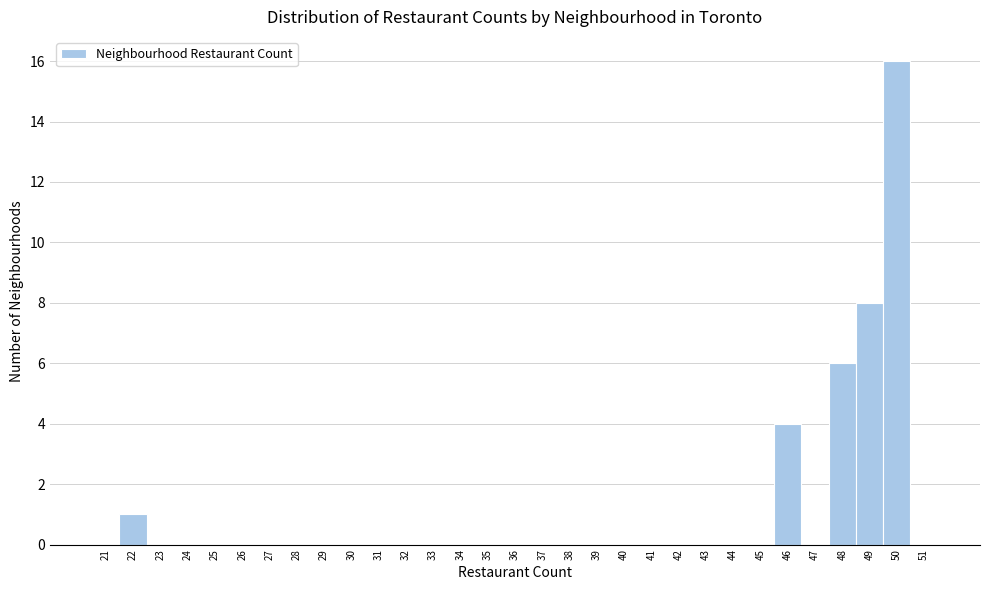

What is the height of the bar covering 45.5 to 46.5 on the x-axis? The values are not printed on the chart, so give them approximately, as read against the axis.

4